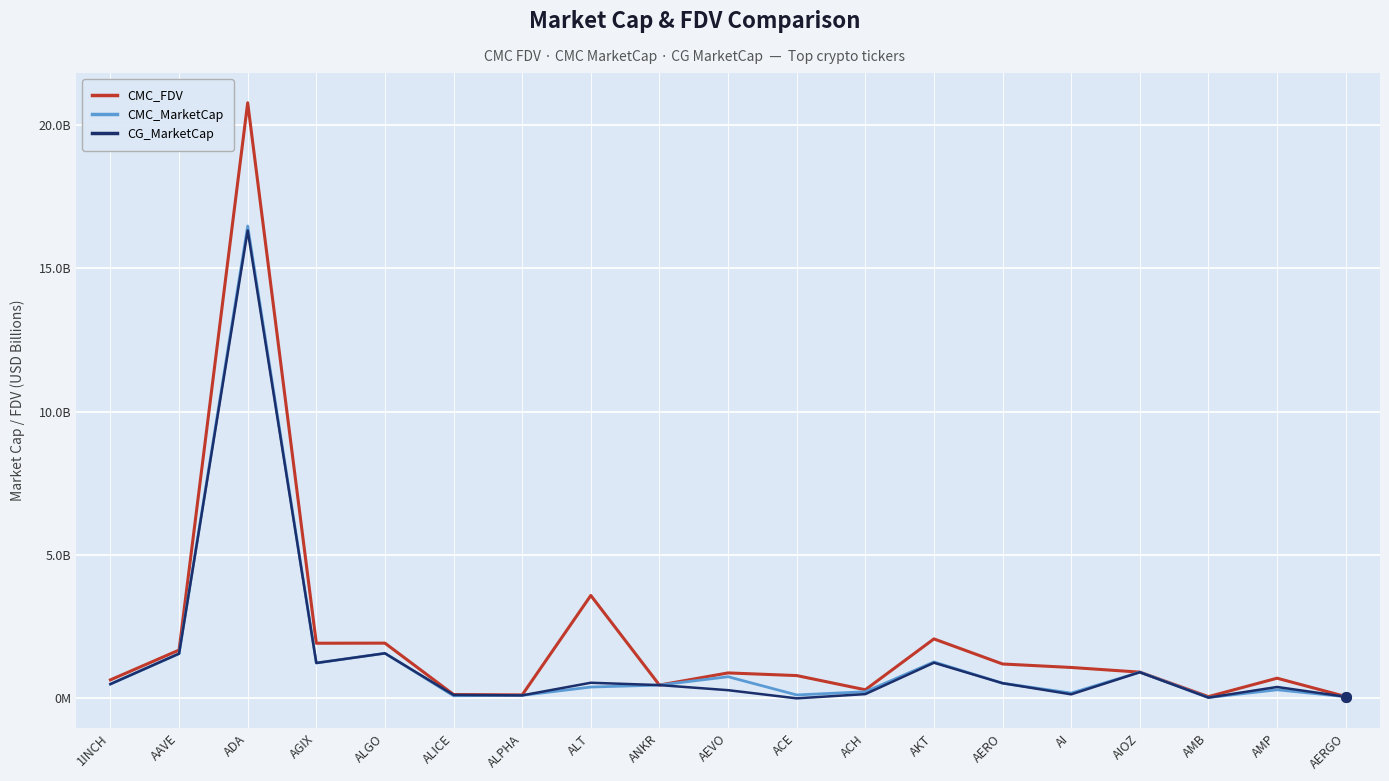

Which label corresponds to the largest value in the chart?

ADA